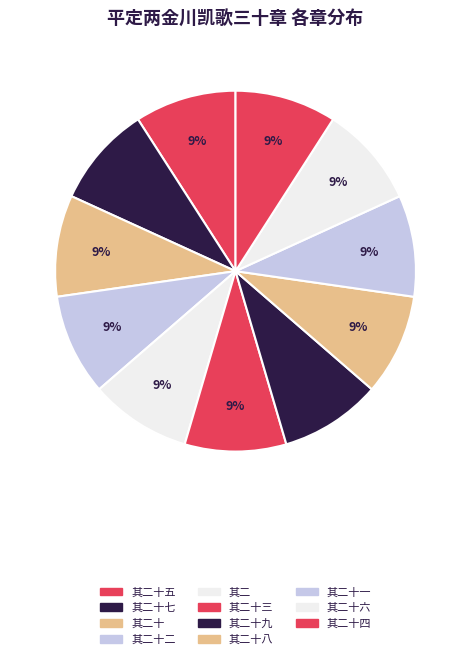

Is there any slice that represents more than half of the pie?

No